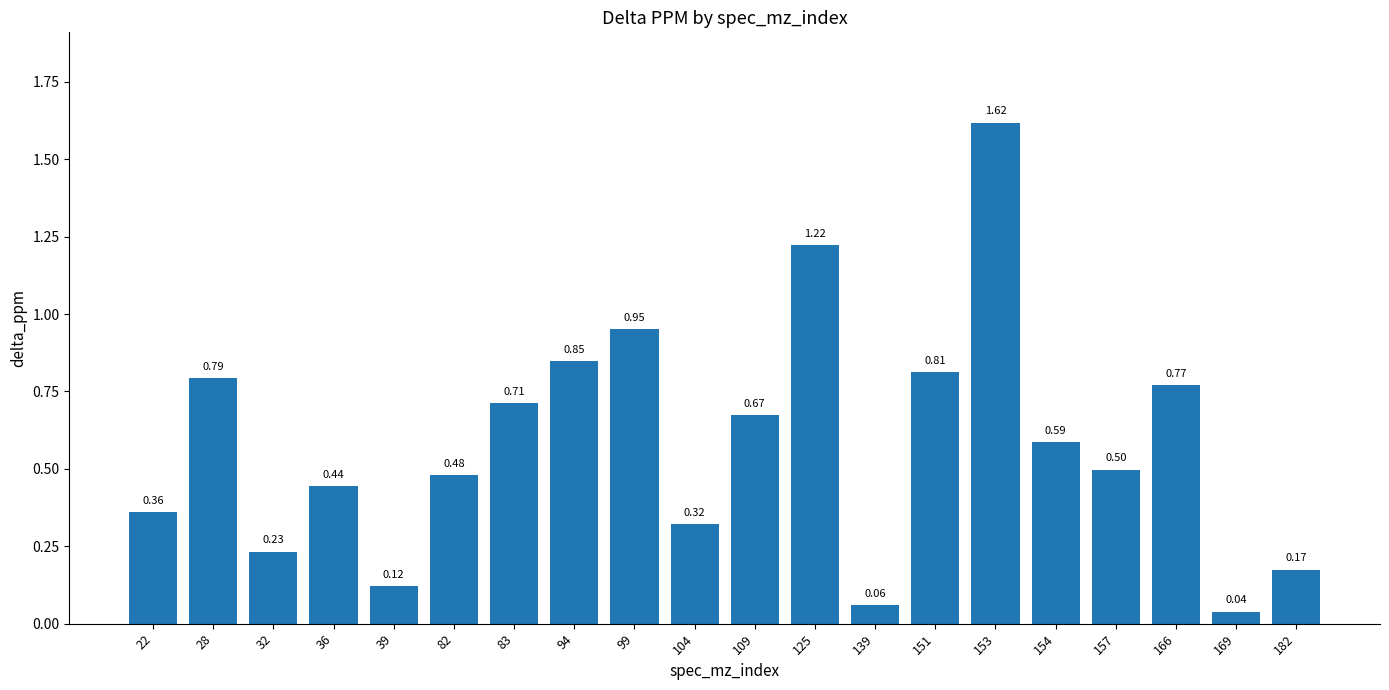

What is the change in value from 94 to 139?

-0.8